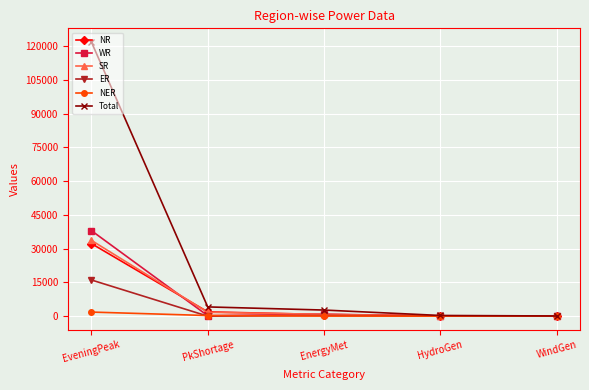

How many series are shown in this chart?

6